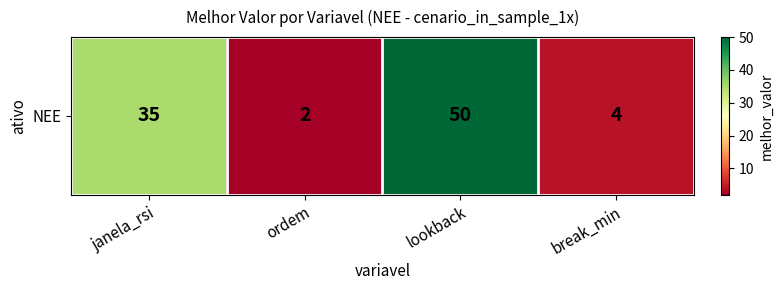

What is the ratio of the value at break_min to the value at janela_rsi?

0.1